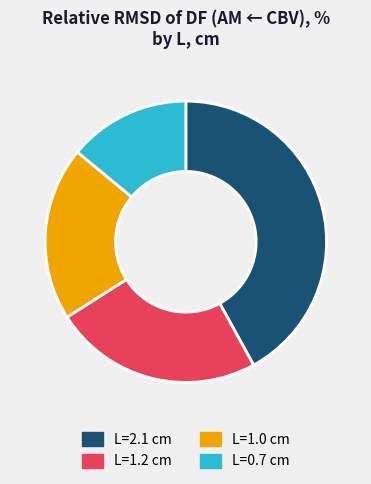

Which has a higher value, L=2.1 cm or L=0.7 cm?

L=2.1 cm